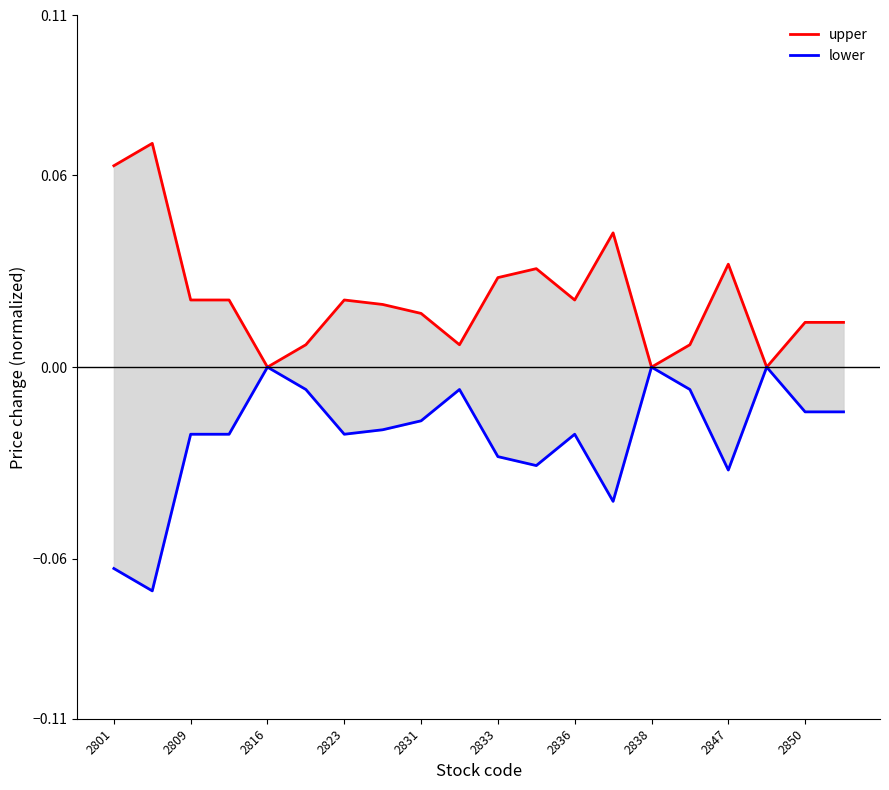

Count the number of data series in this chart.

2